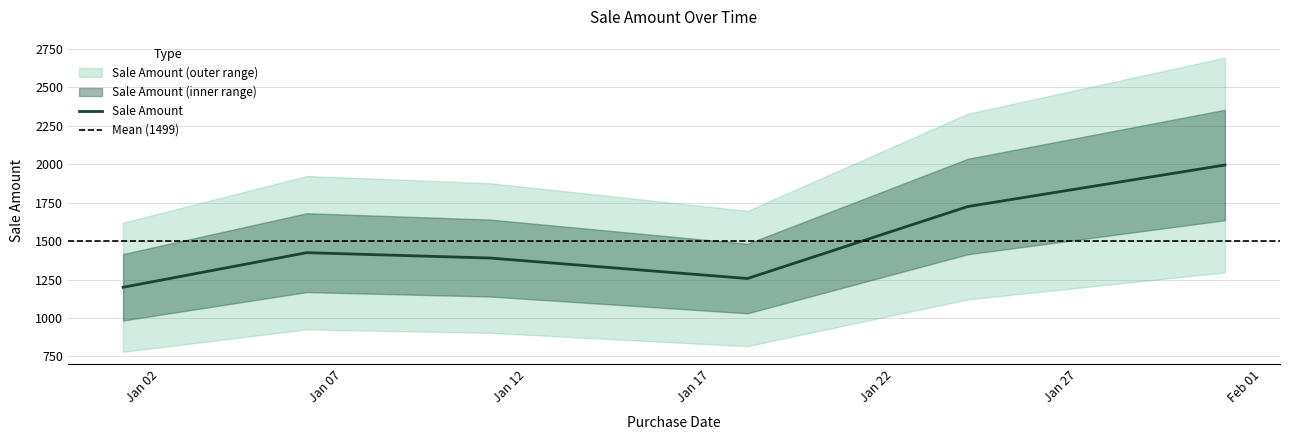

Reading left to right, what are all the values shown in this chart?

1200	1425	1390	1257	1725	1995